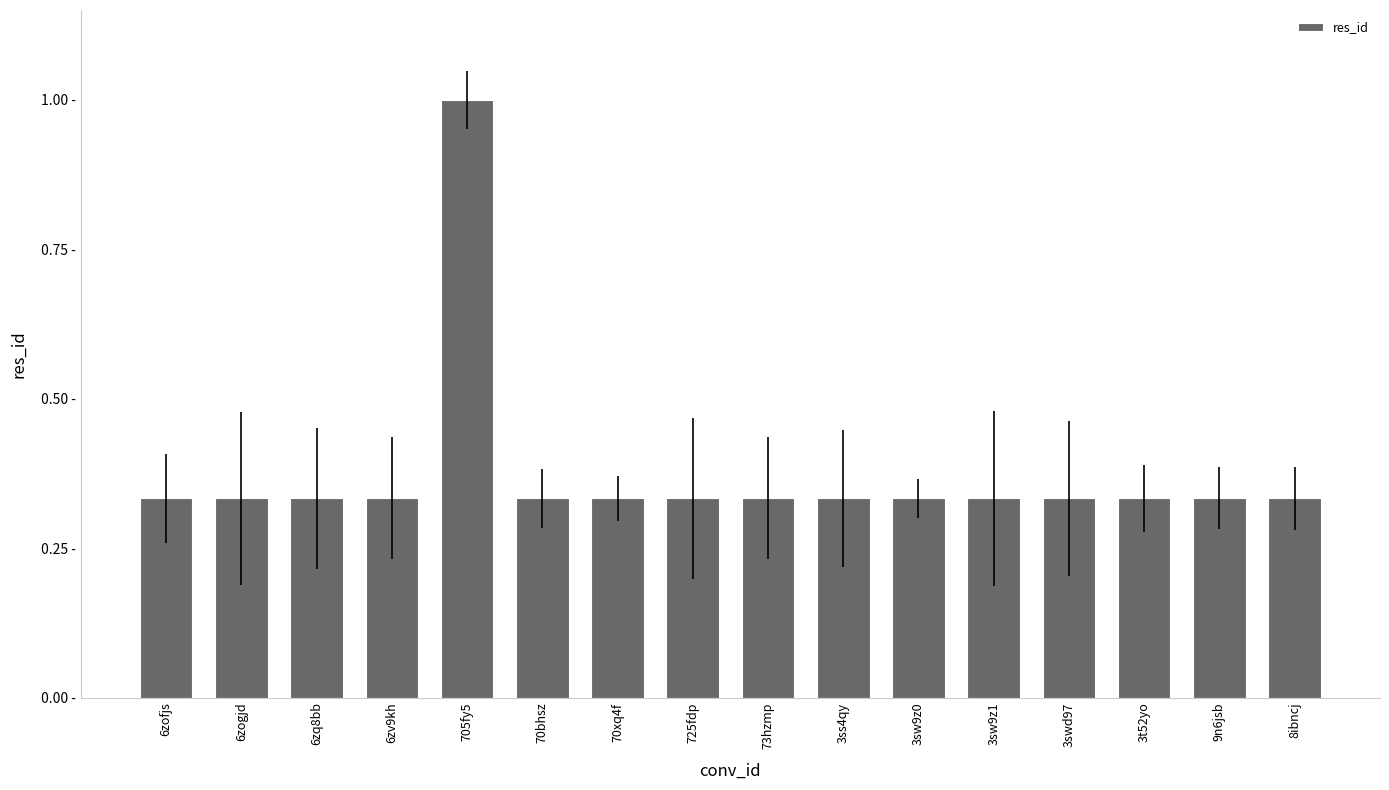

Does the chart contain any negative values?

No